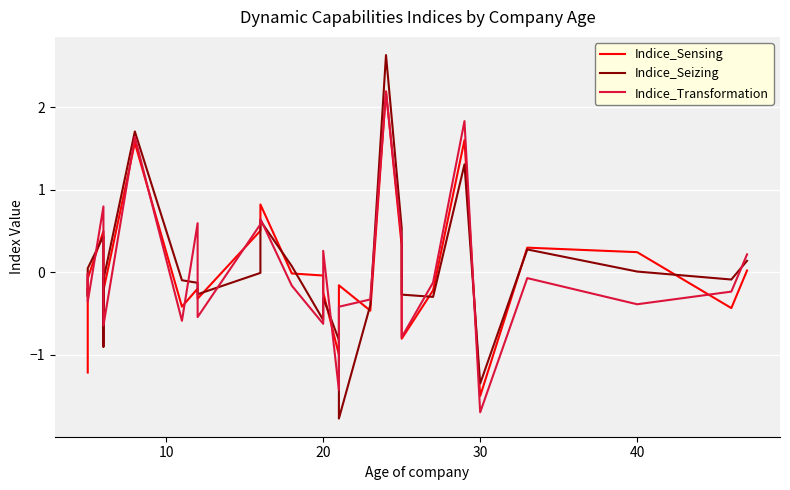

Is this an area chart (filled region under the line)?

No